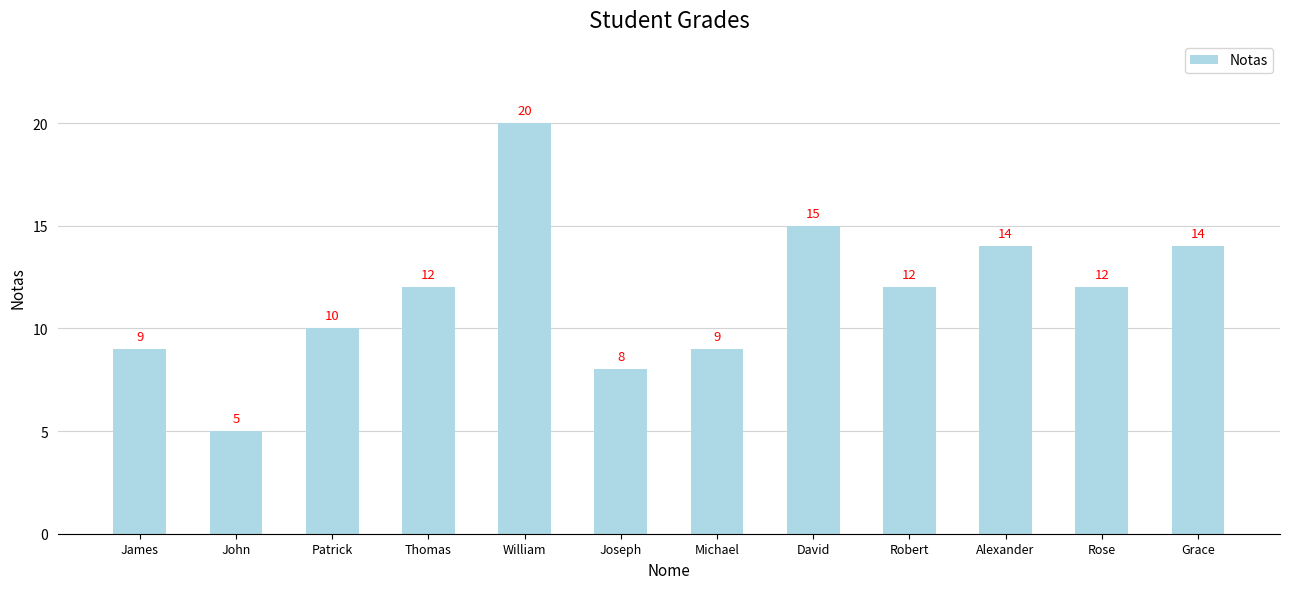

What is the label of the 2nd bar from the left?

John